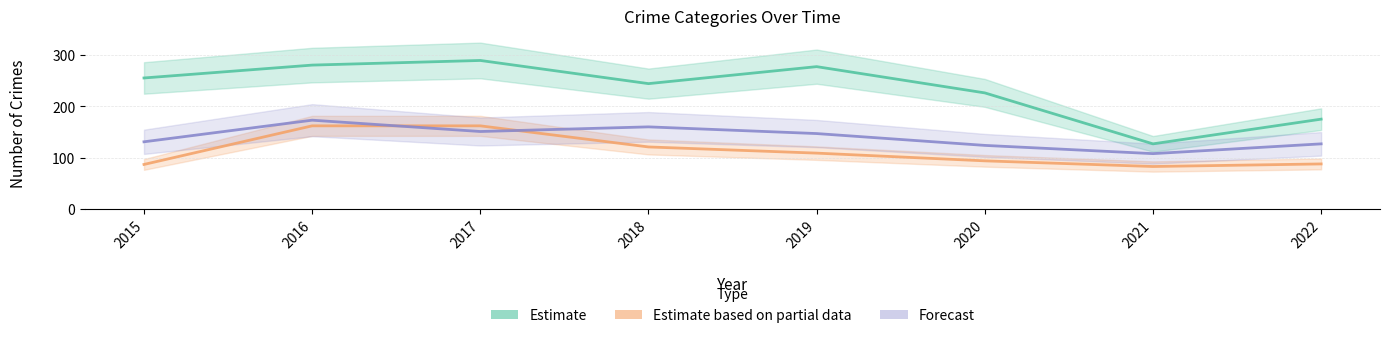

Reading left to right, list all the values displayed in this chart.

Estimate: 2015=255	2016=280	2017=289	2018=244	2019=277	2020=226	2021=127	2022=175
Estimate based on partial data: 2015=87	2016=162	2017=162	2018=121	2019=109	2020=94	2021=83	2022=88
Forecast: 2015=131	2016=173	2017=151	2018=160	2019=147	2020=124	2021=108	2022=127